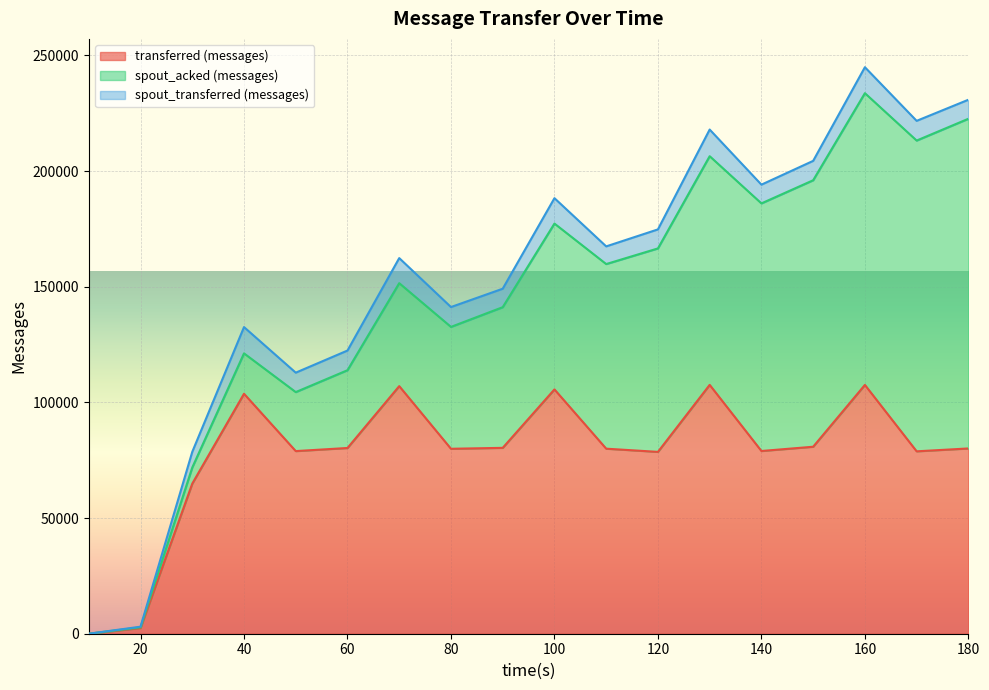

The value of spout_transferred (messages) at 180 is 8220. True or false?

True